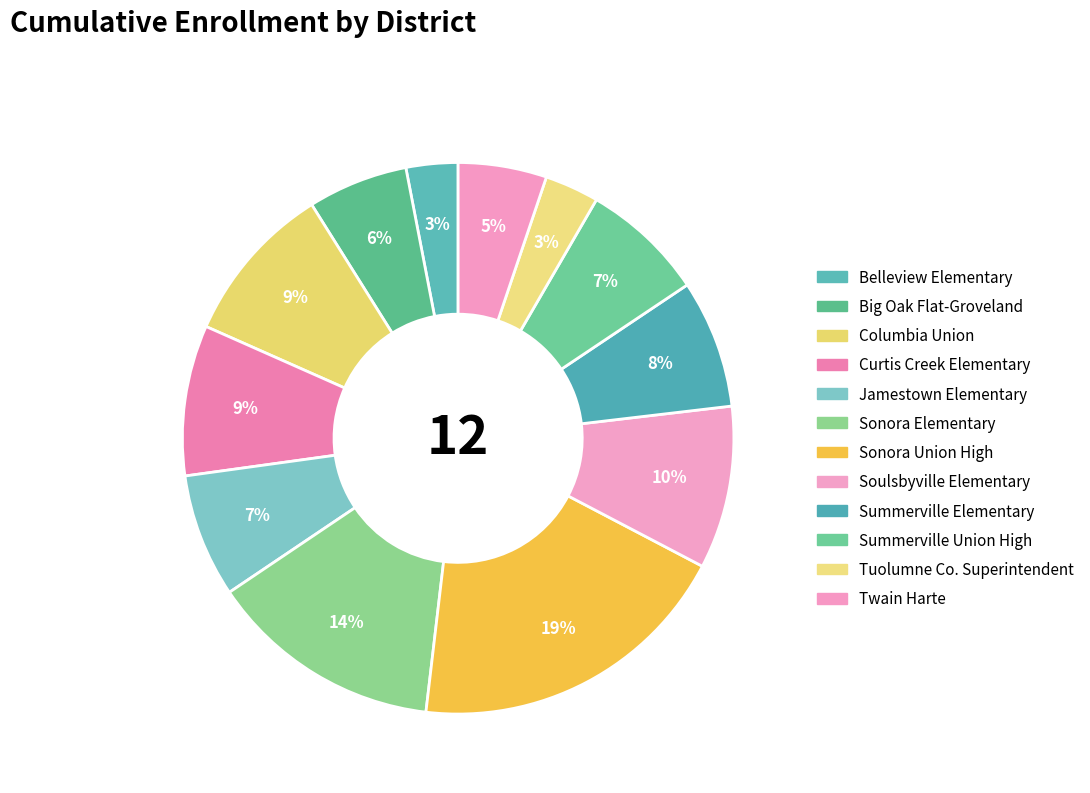

How many slices are in this pie chart?

12